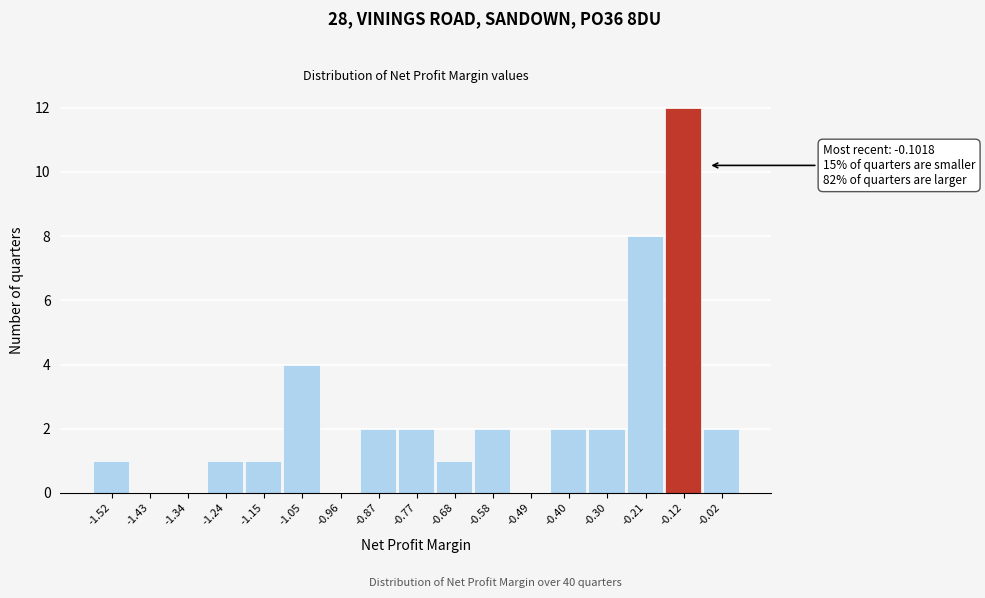

Which range on the x-axis has the tallest bar?

-0.16 to -0.07